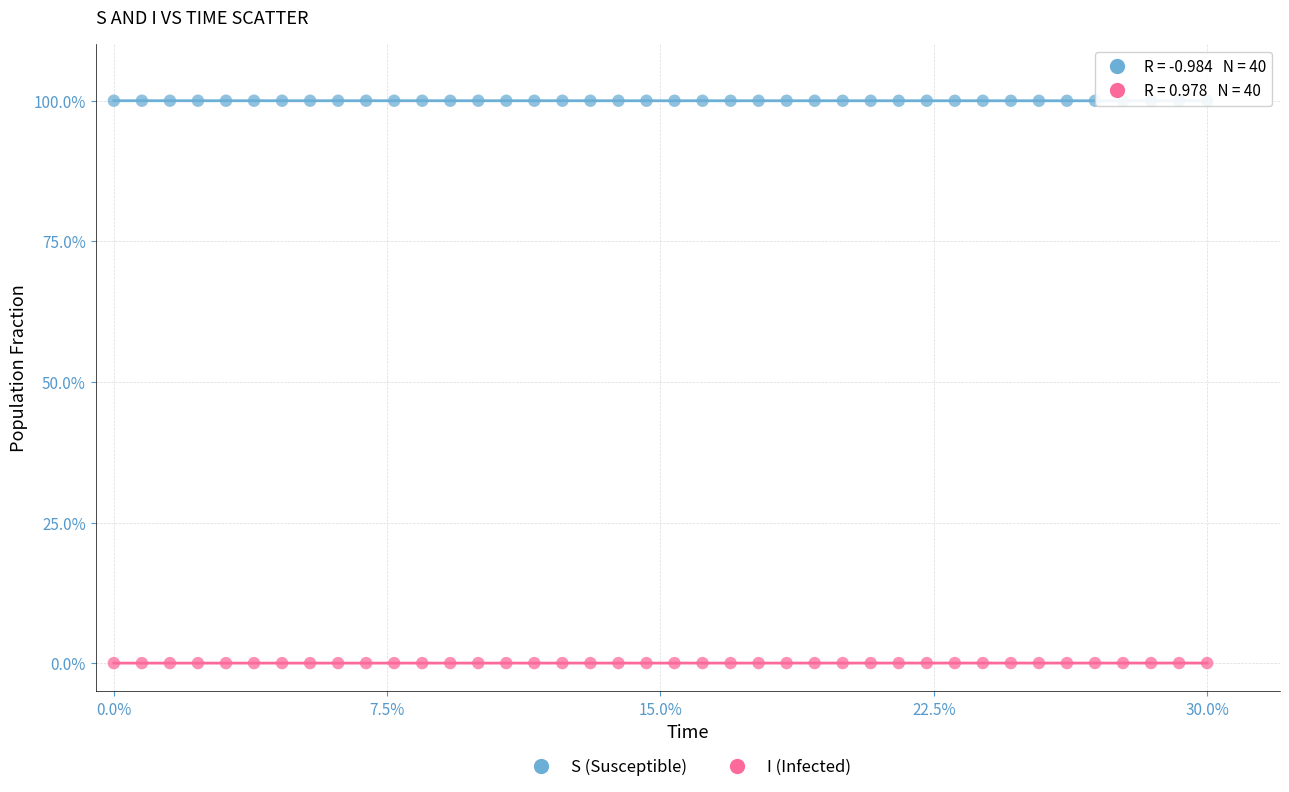

Across all data points, what is the range of X values (max minus min)?

30.0